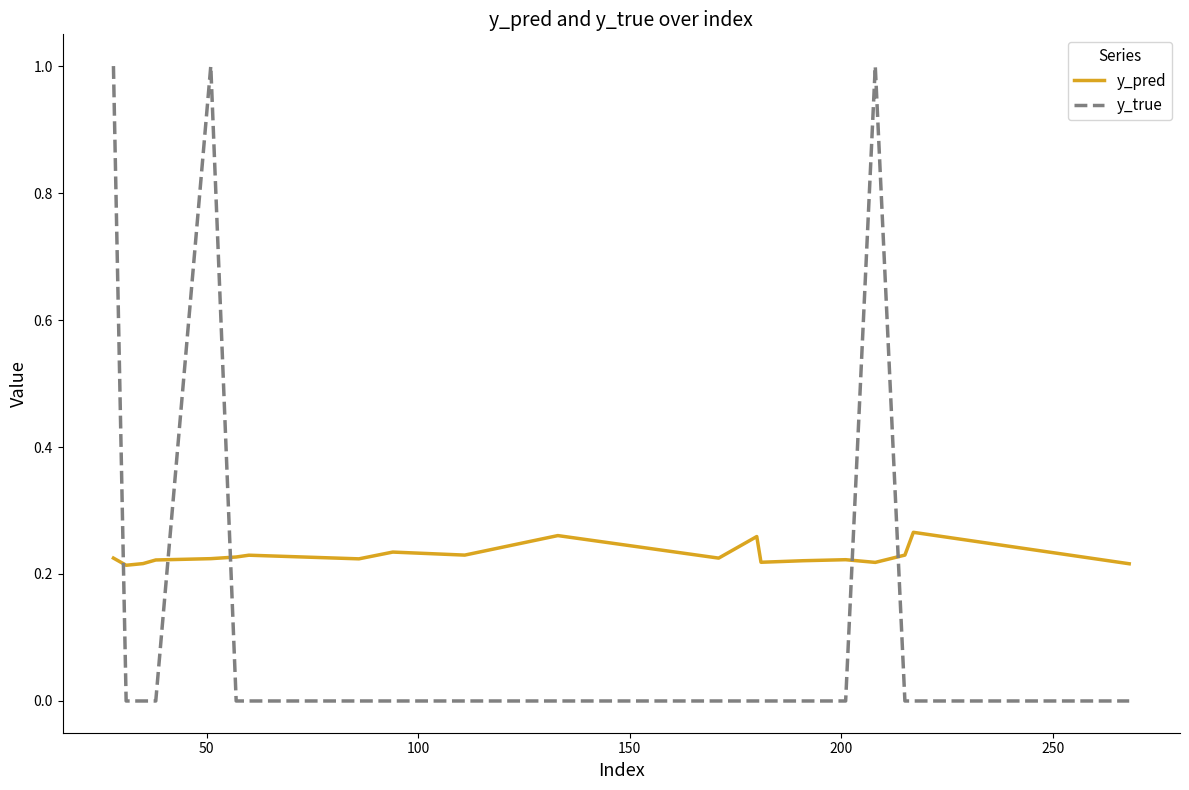

Which series ends up on top after the final intersection of y_true and y_pred?

y_pred